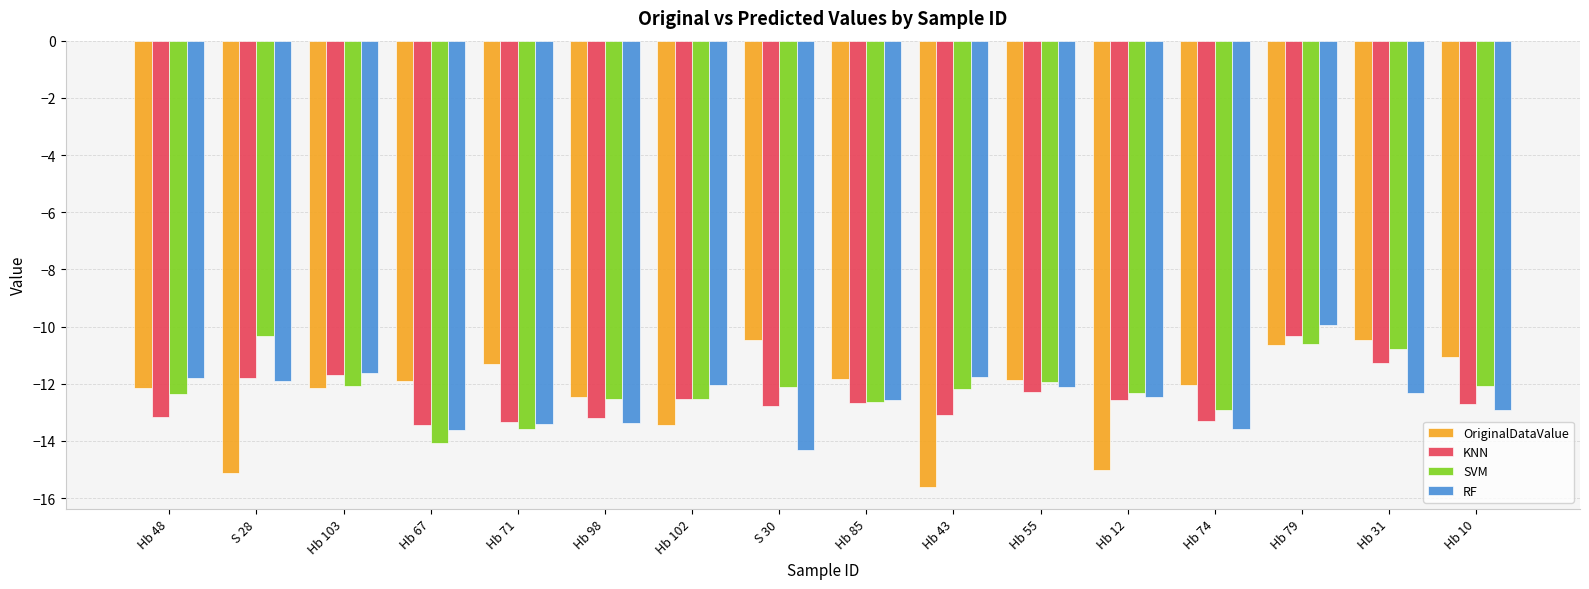

What is the value of the SVM bar at the 7th from the left?

-12.5